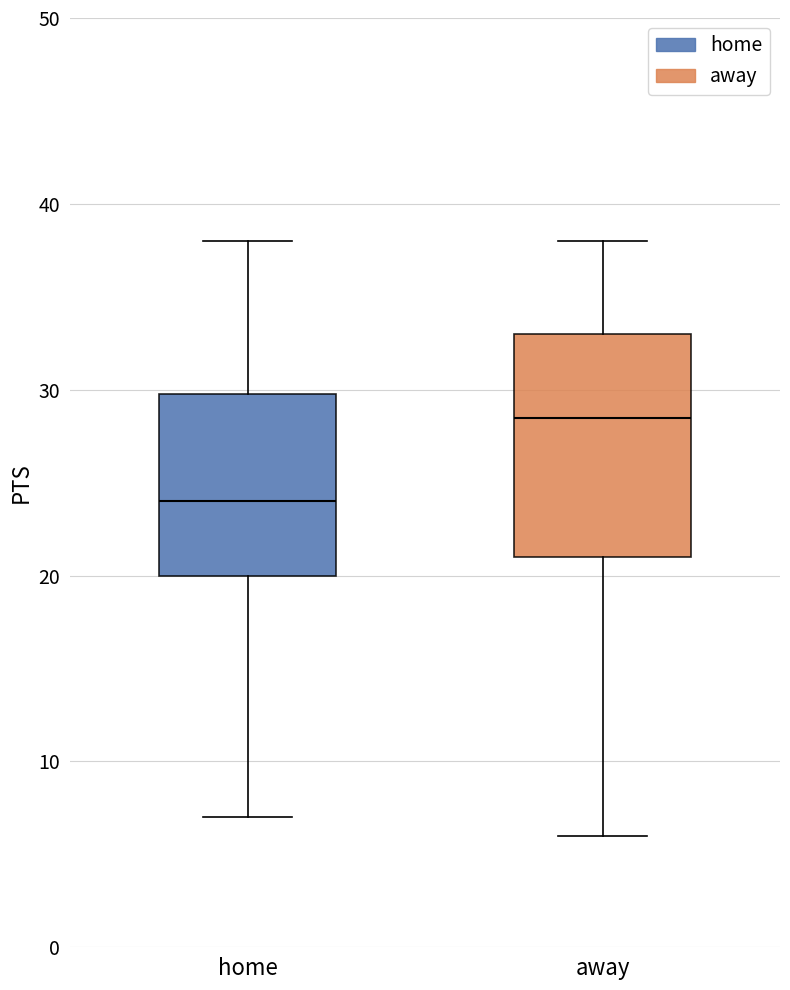

Which box has the lowest median line?

home